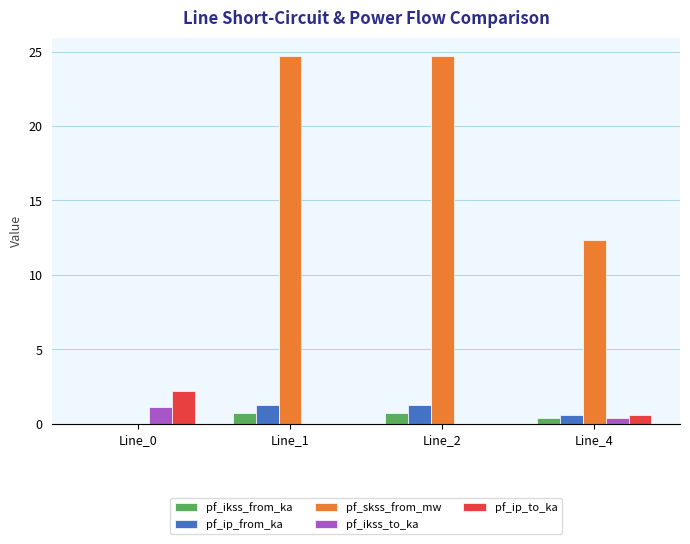

Where is pf_ikss_from_ka nearest to the value 0?

Line_0